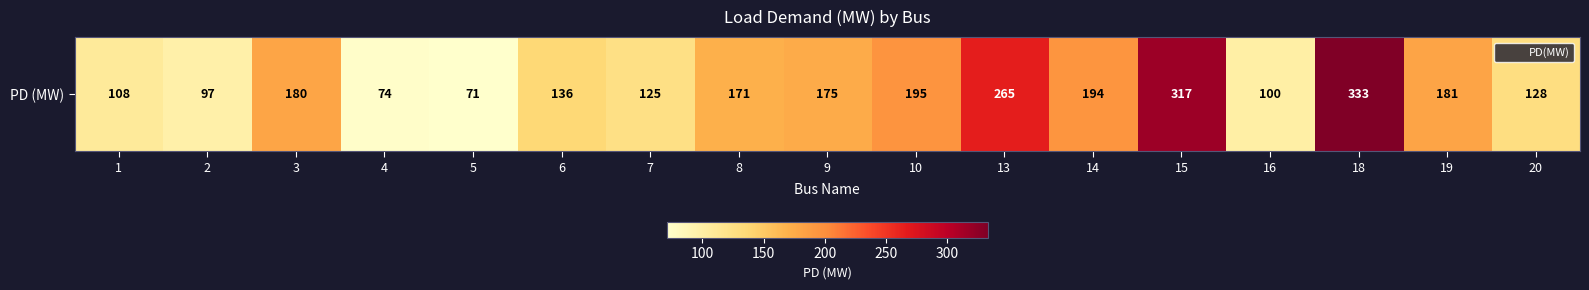

How many distinct data groups are displayed?

1